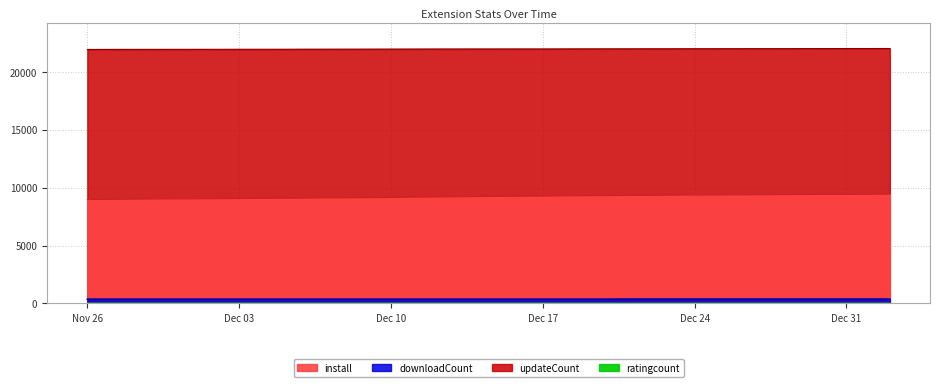

The updateCount series shows 28876 at 2024-12-23. True or false?

False